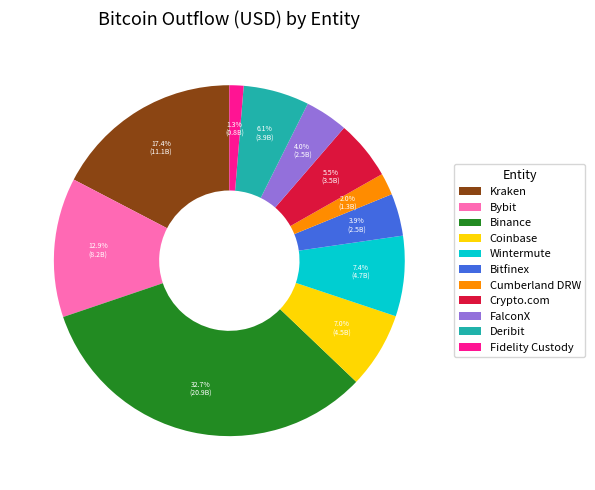

How much of the chart is everything except Bitfinex?

96.1%